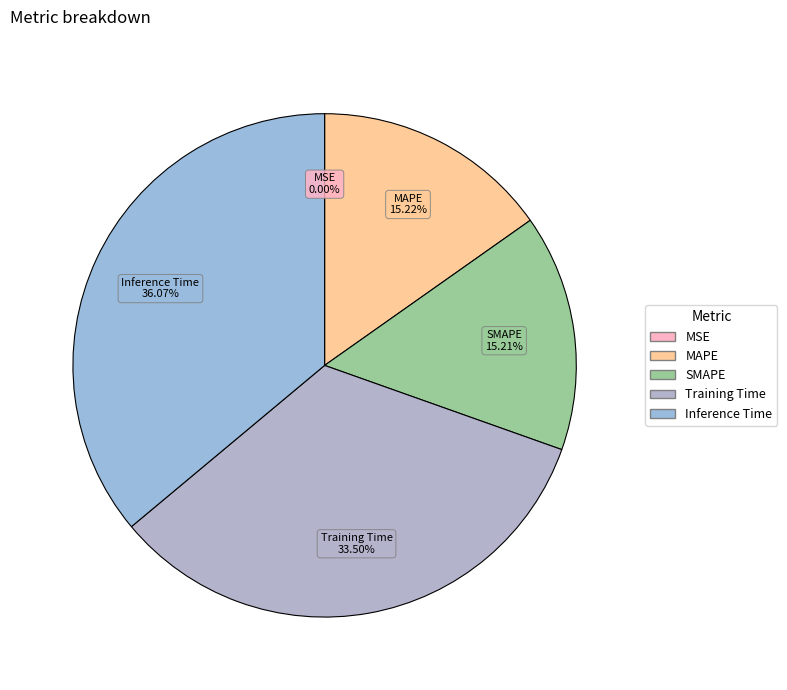

Combined, do MAPE and Inference Time account for over 50%?

Yes